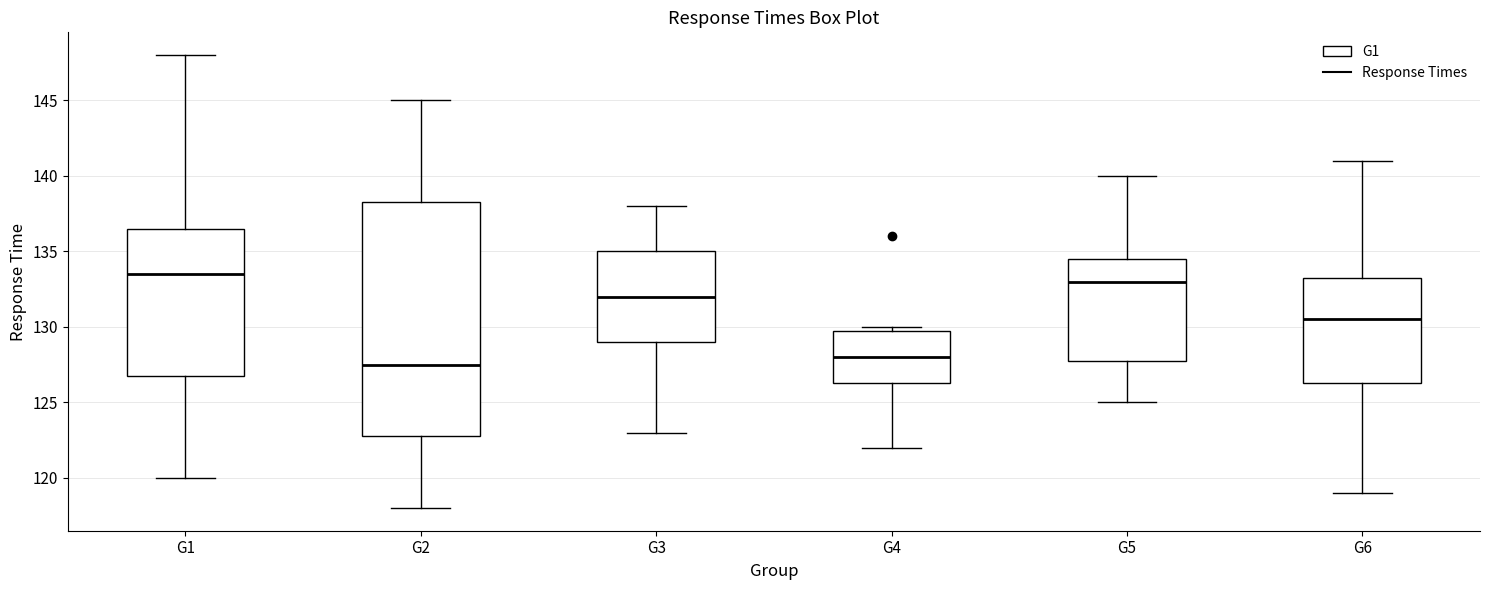

Where does the lower whisker of the box for G6 end on the y-axis? The values are not printed on the chart, so give them approximately, as read against the axis.

119.0